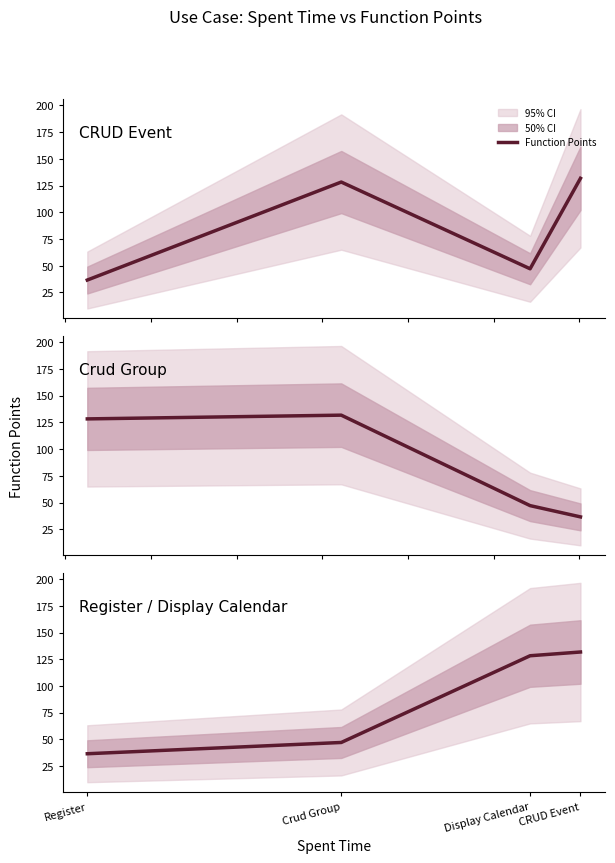

Is it true that the value at Register is 36.6?

True